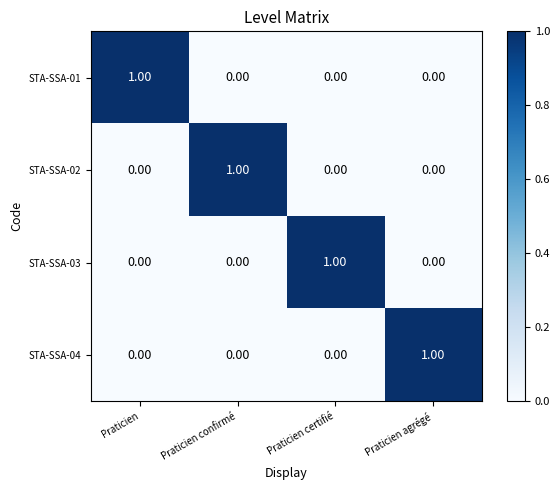

What is the difference between the highest and lowest values at Praticien confirmé?

1